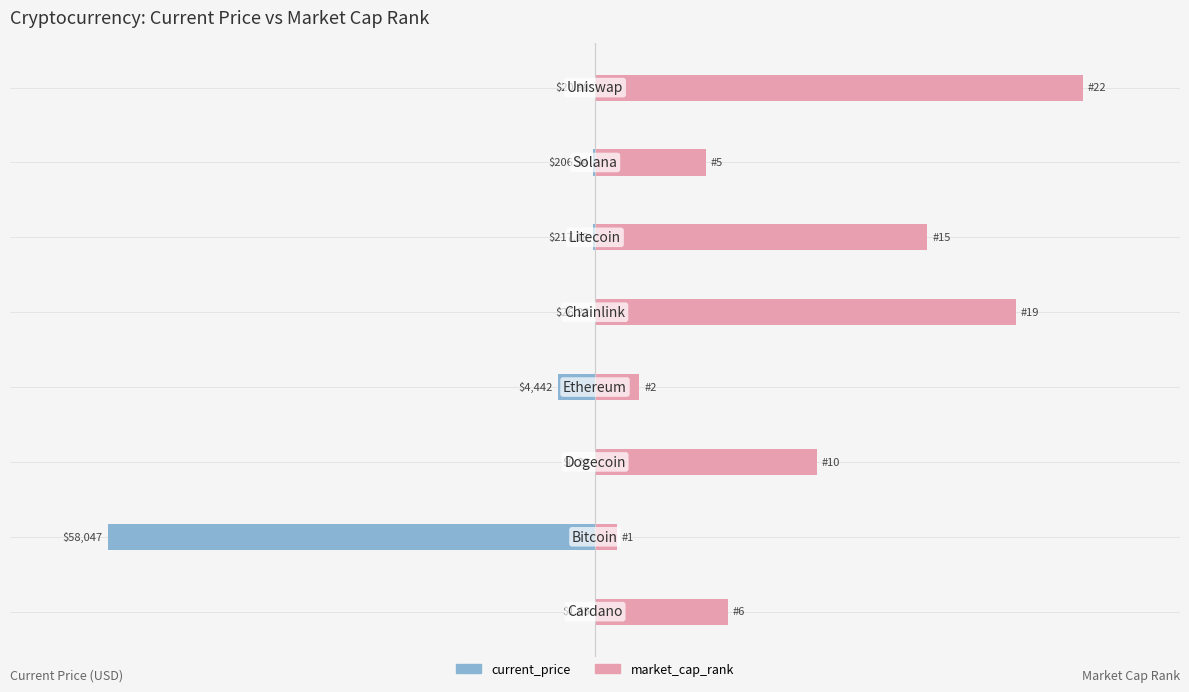

Is the value of current_price at 6 greater than the value of market_cap_rank at 1?

No